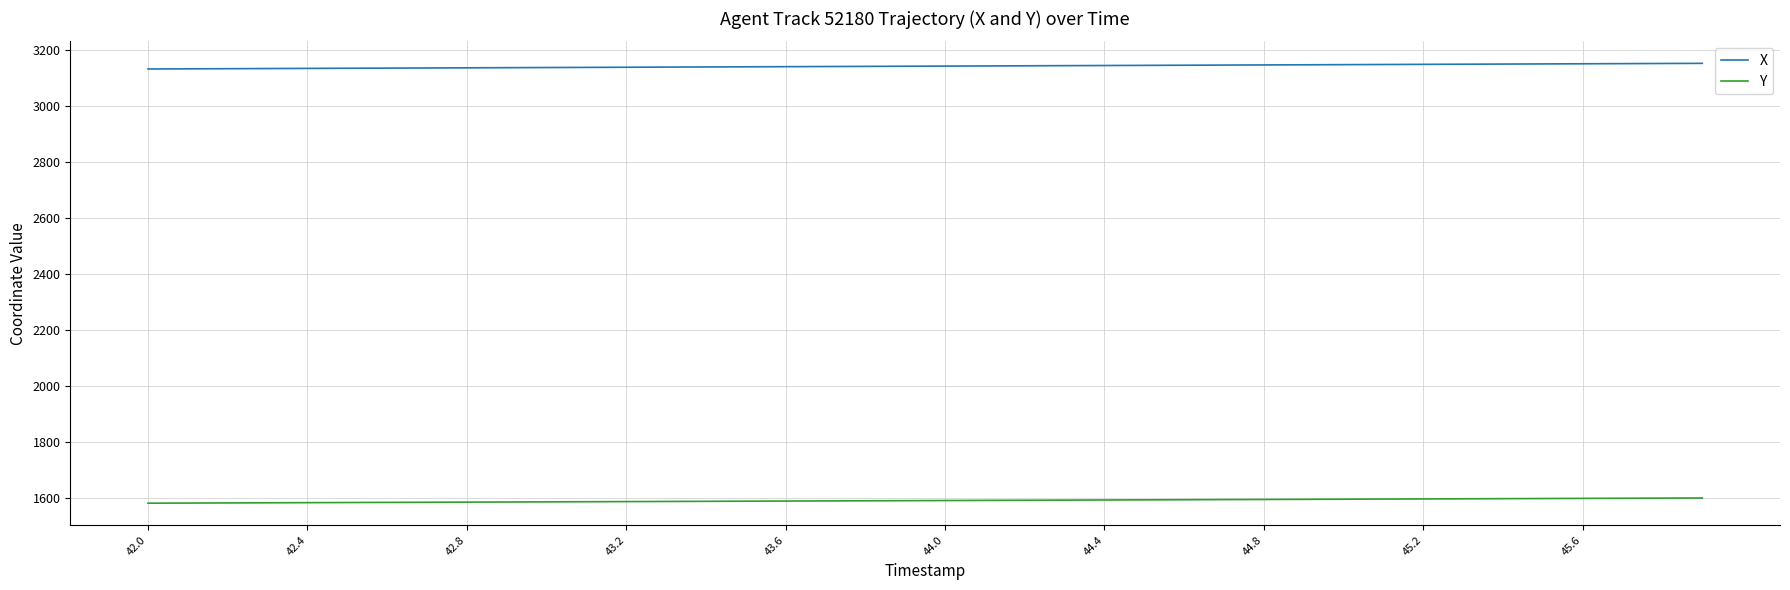

What is the lowest value of the Y series?

1580.5